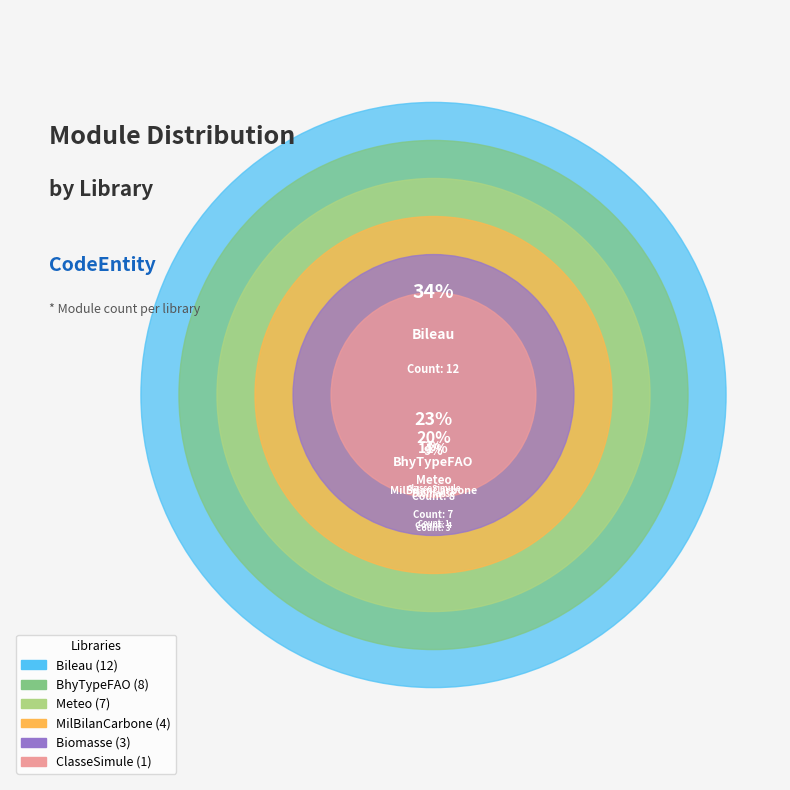

Which has a higher value, Bileau or Biomasse?

Bileau